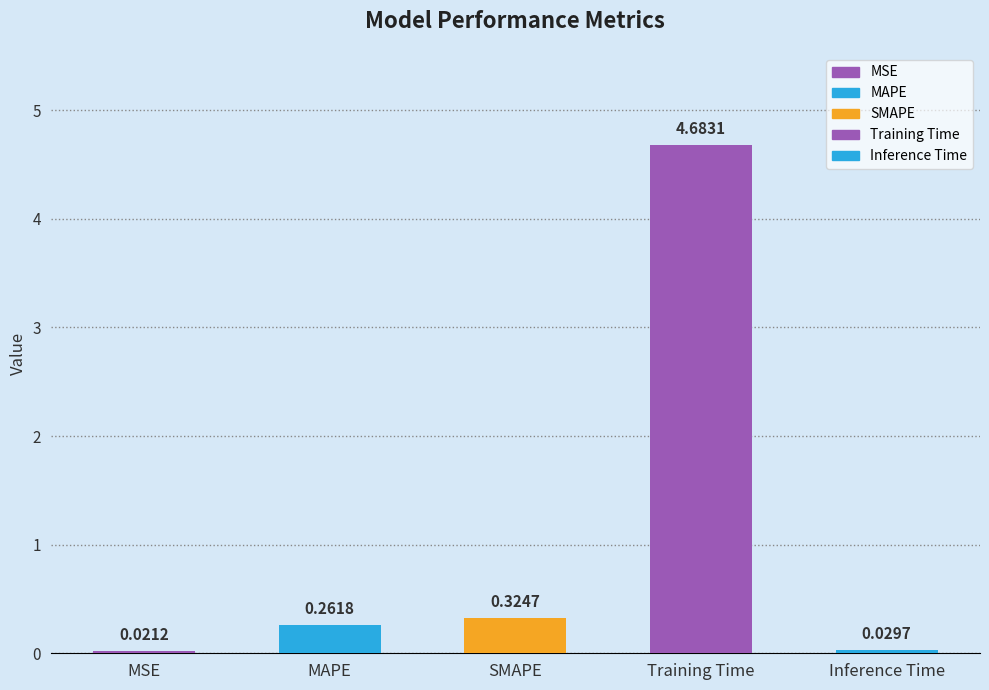

The chart shows a value of 0.3 at SMAPE. True or false?

True